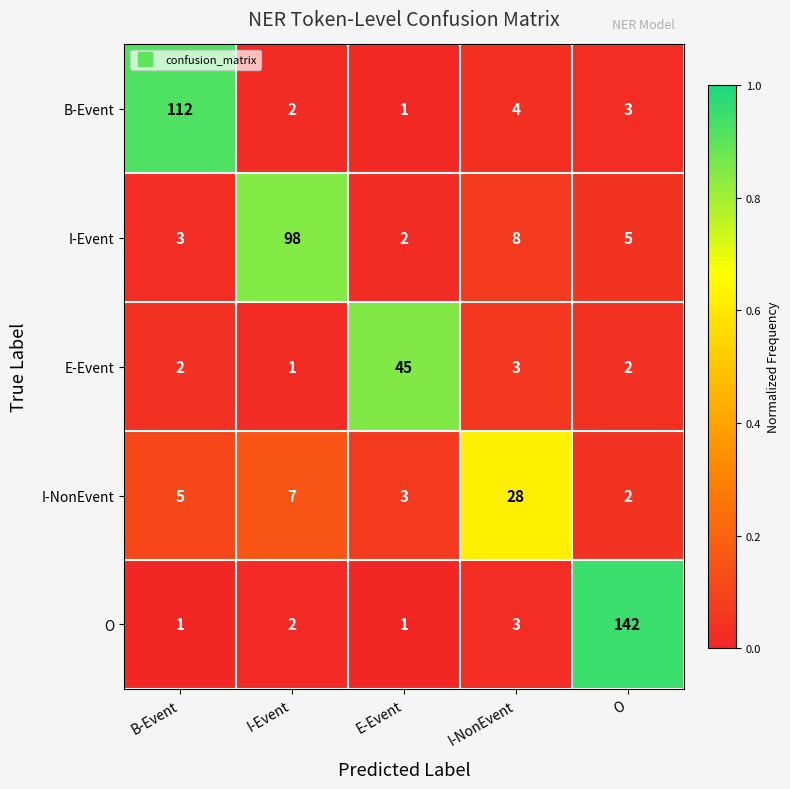

Rank the series by their maximum value, from highest to lowest.

O, B-Event, I-Event, E-Event, I-NonEvent